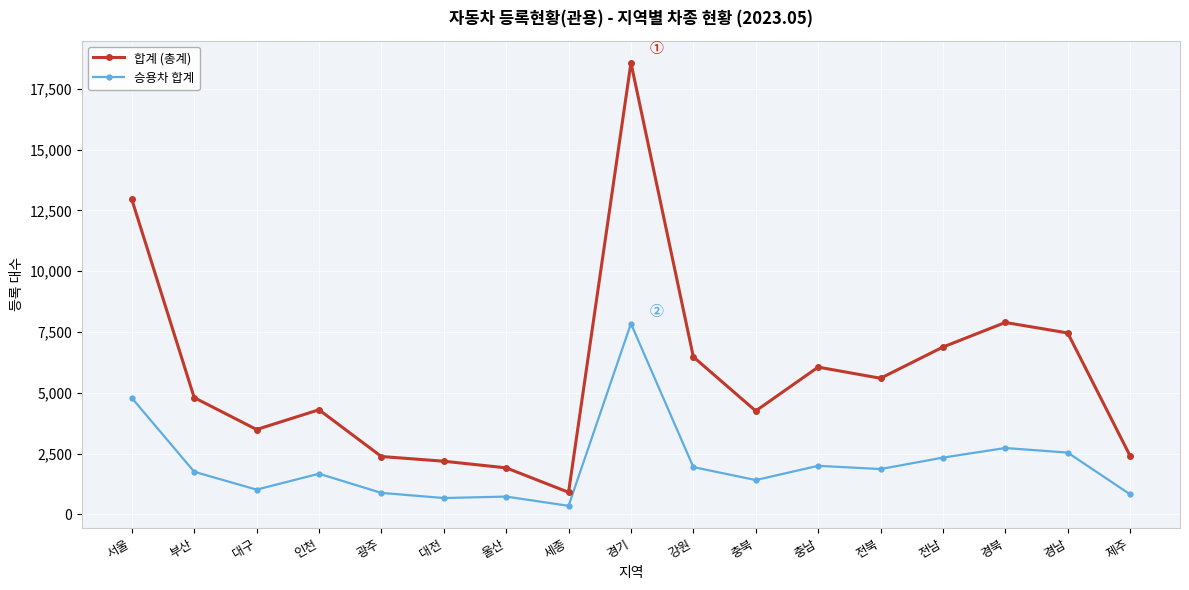

True or false: 승용차 합계 and 합계 (총계) intersect in this chart.

False